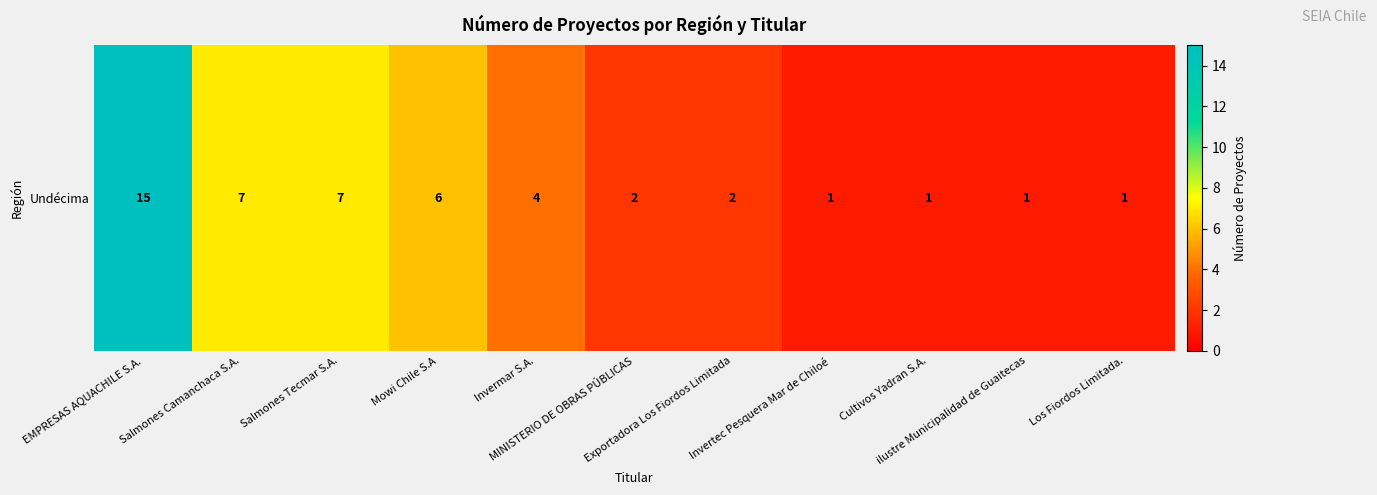

Reading left to right, list all the values displayed in this chart.

15	7	7	6	4	2	2	1	1	1	1